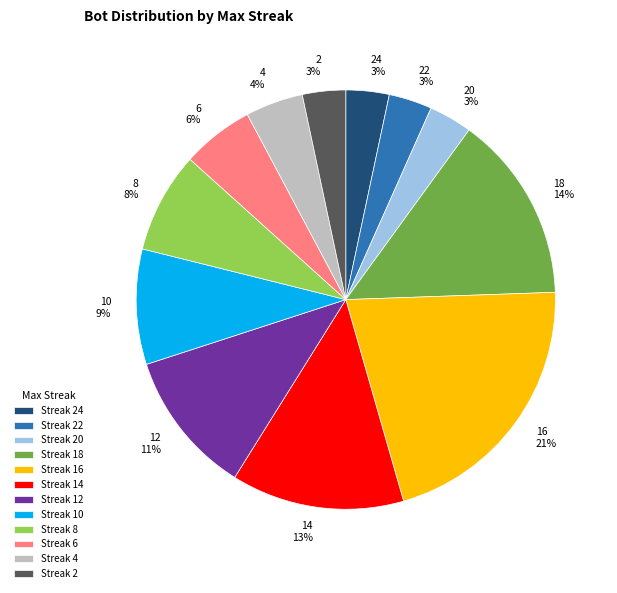

Between Streak 12 and Streak 6, which is larger?

Streak 12